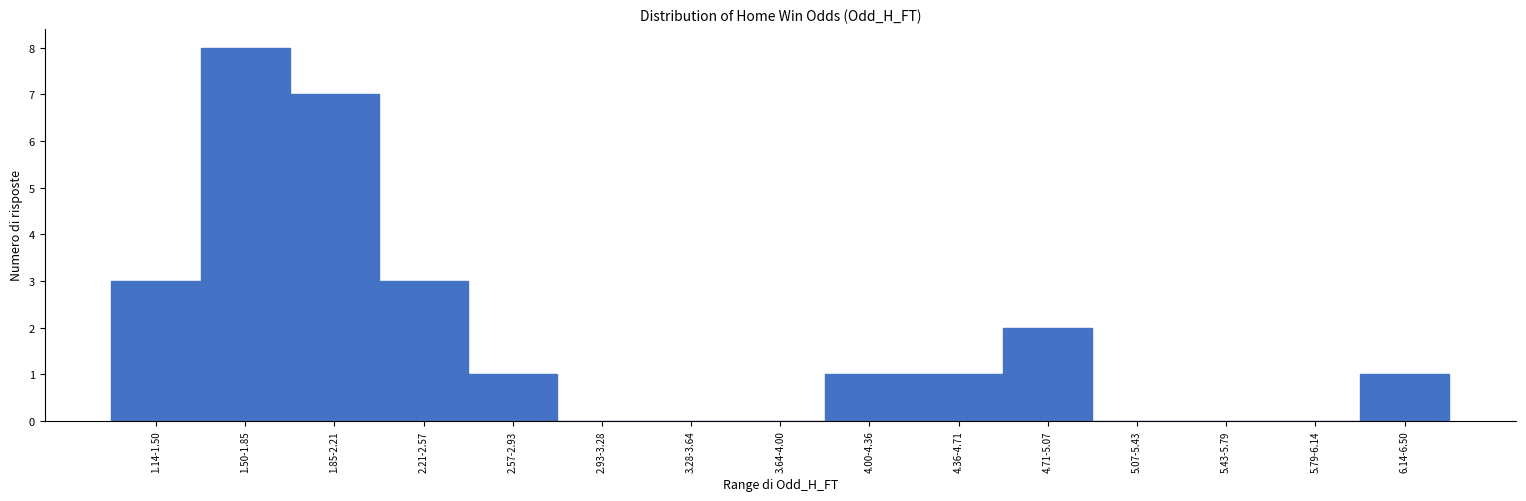

Reading left to right, what are all the values shown in this chart?

1.14-1.50=3	1.50-1.85=8	1.85-2.21=7	2.21-2.57=3	2.57-2.93=1	2.93-3.28=0	3.28-3.64=0	3.64-4.00=0	4.00-4.36=1	4.36-4.71=1	4.71-5.07=2	5.07-5.43=0	5.43-5.79=0	5.79-6.14=0	6.14-6.50=1